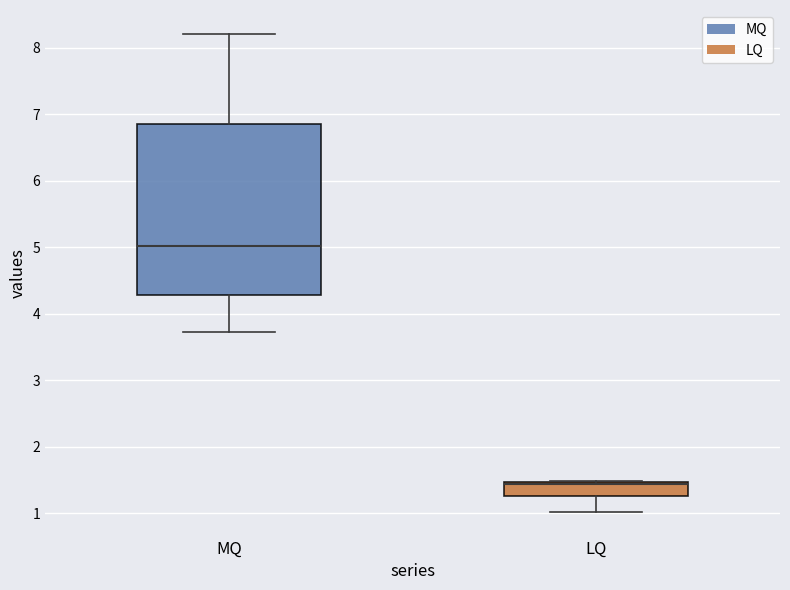

Which box's median line is the lowest?

LQ